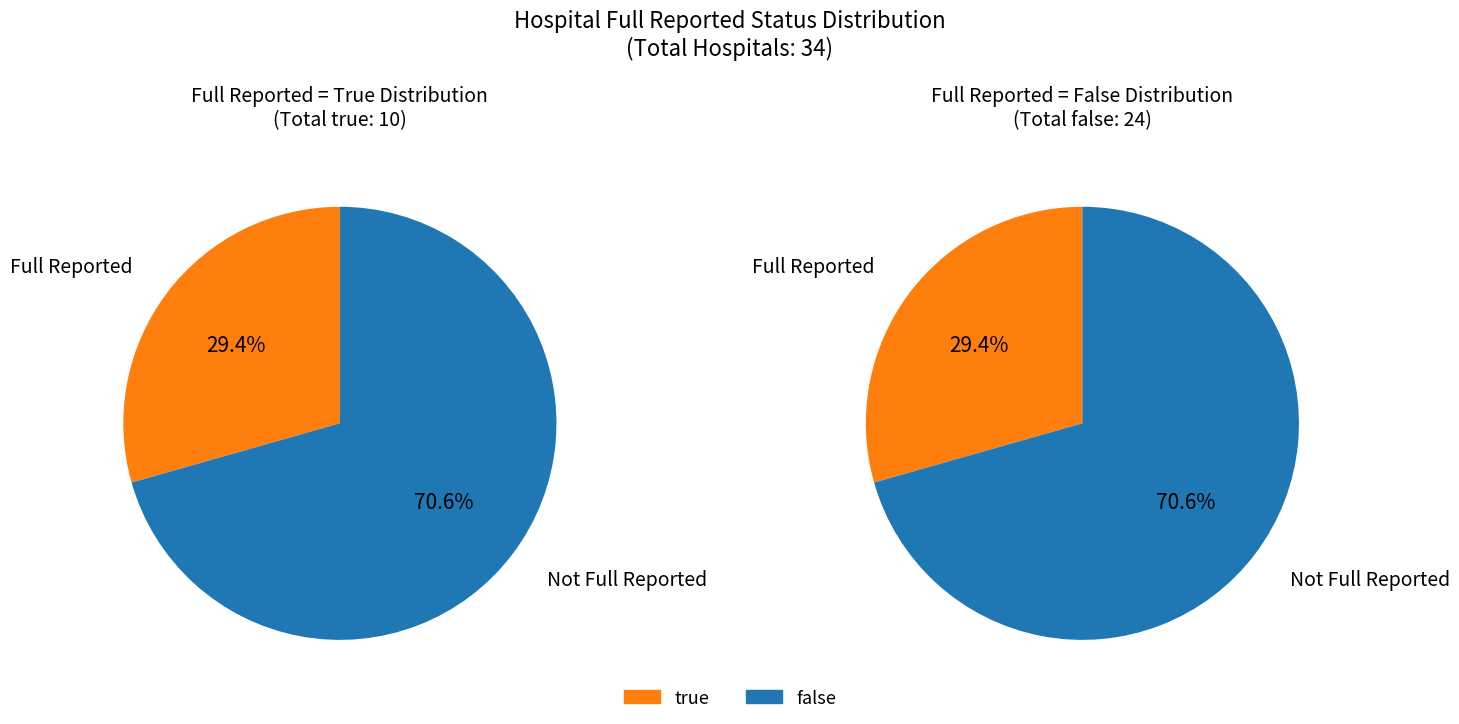

What is the total percentage of false and true?

100.0%